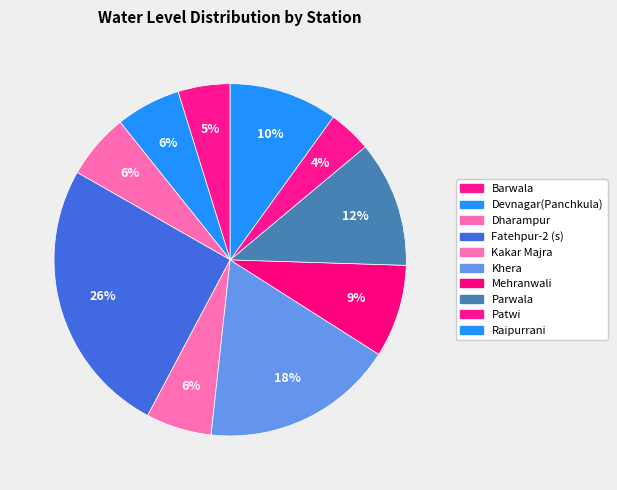

Which category has the smallest portion of the pie?

Patwi